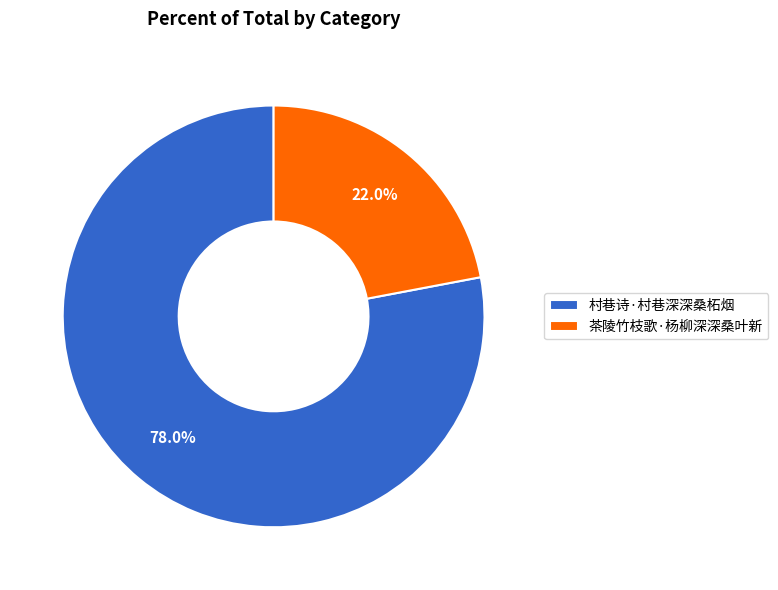

To the nearest percent, what portion does 村巷诗·村巷深深桑柘烟 represent?

78%